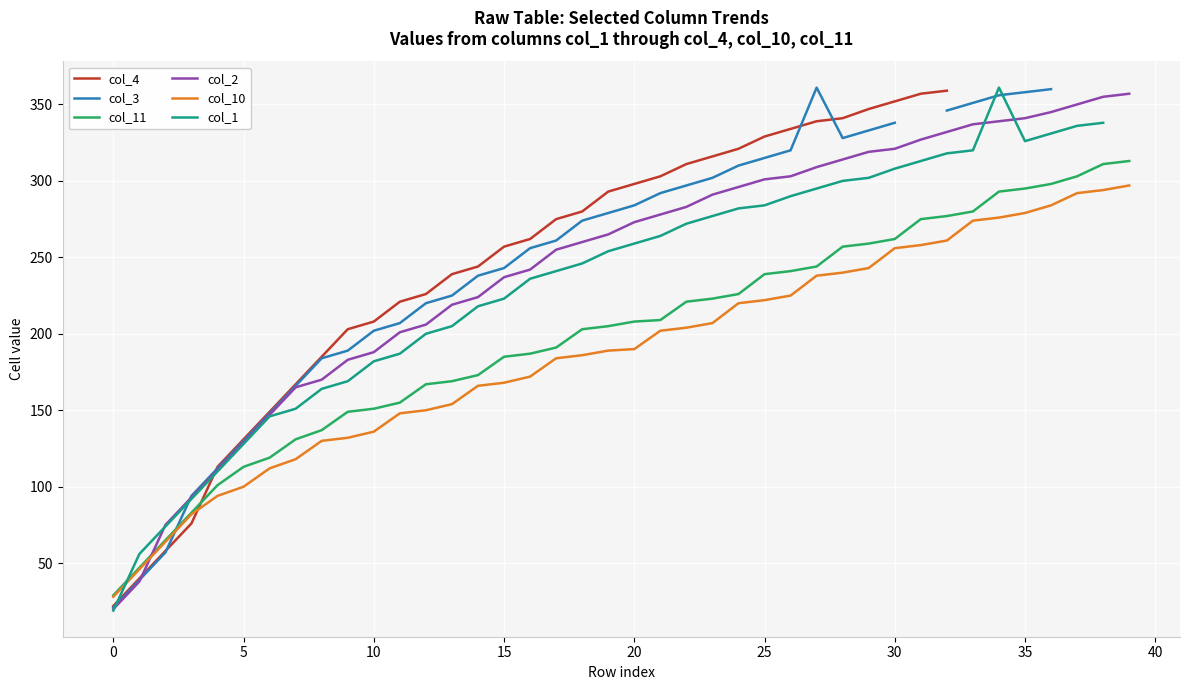

List the series in order of their peak value, highest first.

col_3, col_1, col_4, col_2, col_11, col_10